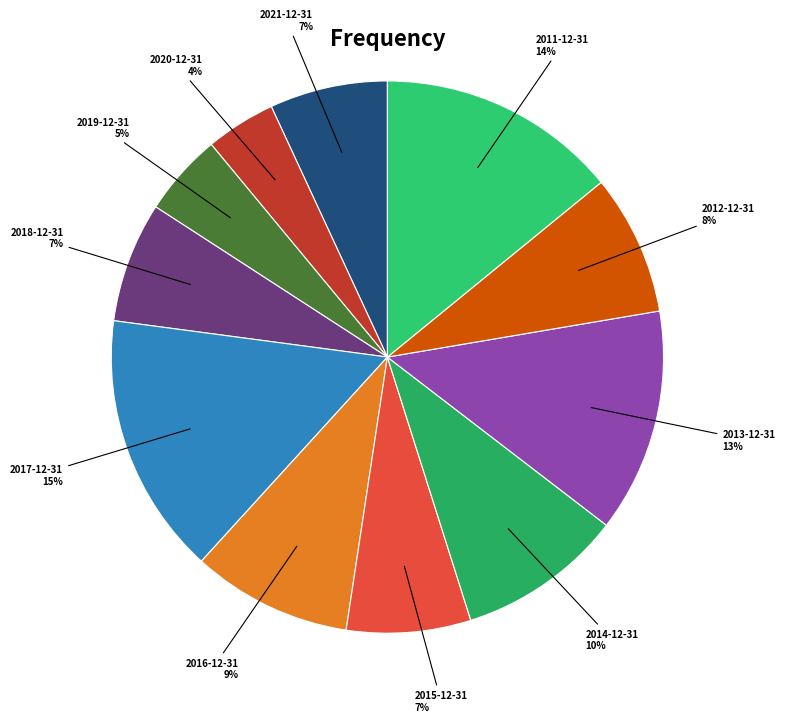

Which has a higher value, 2018-12-31 or 2017-12-31?

2017-12-31